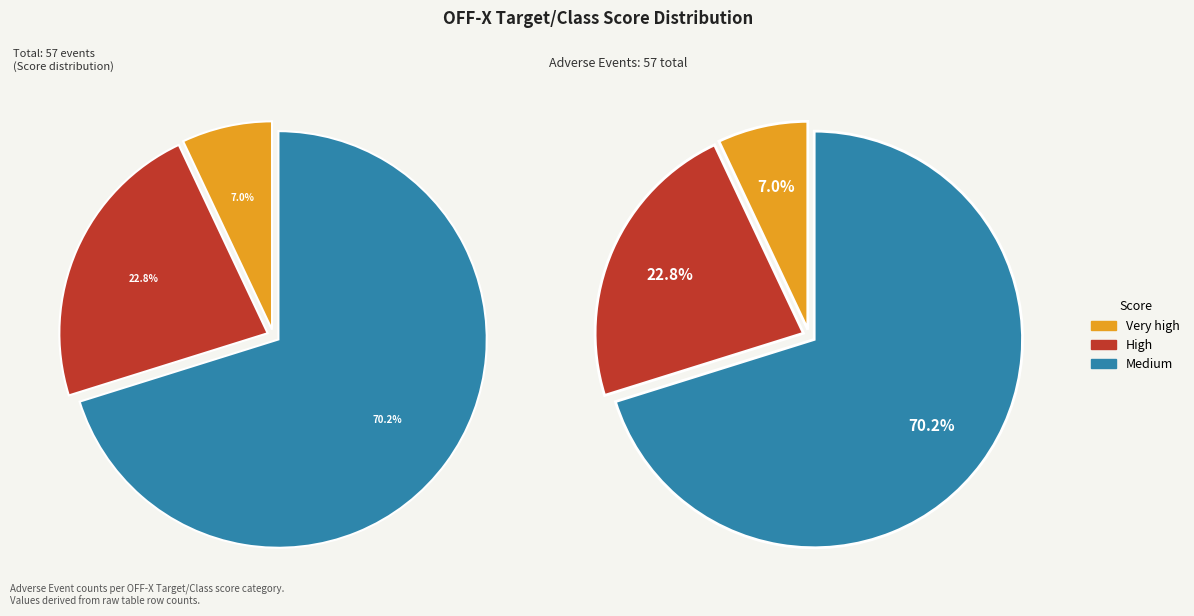

Which category has the smallest portion of the pie?

Very high